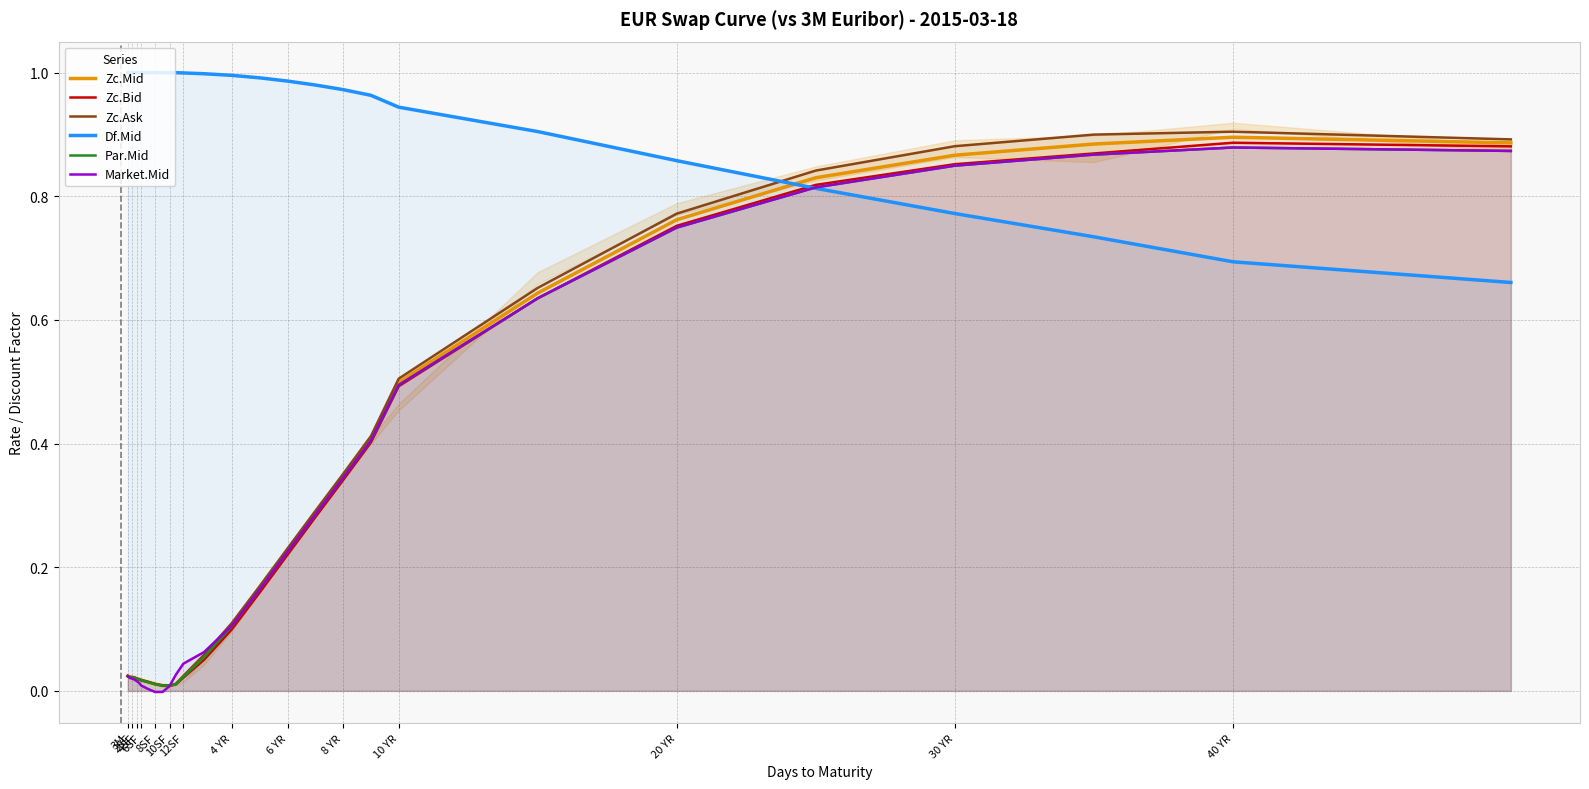

True or false: Zc.Ask and Df.Mid cross at least once.

True